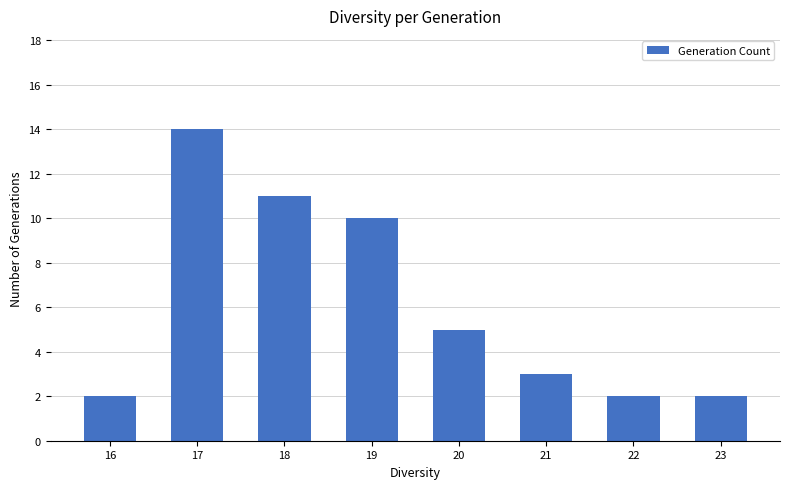

Between 20 and 23, which is larger?

20